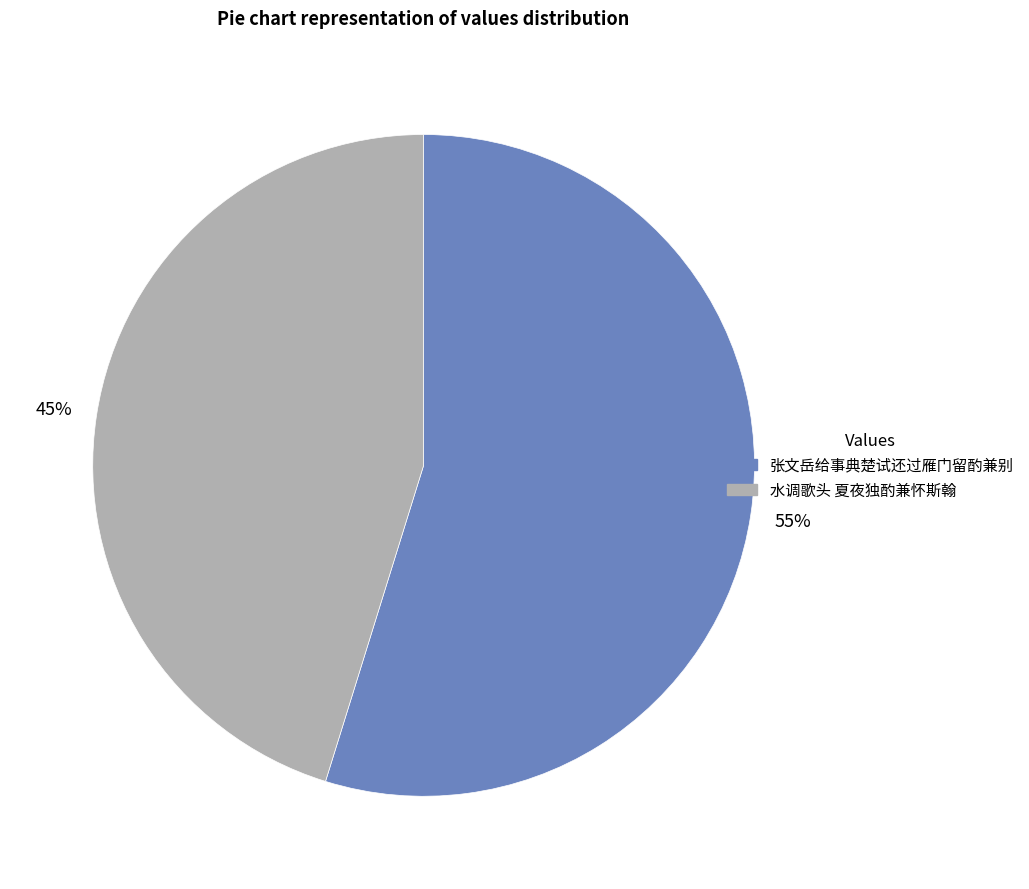

To the nearest percent, what is the average slice percentage?

50%